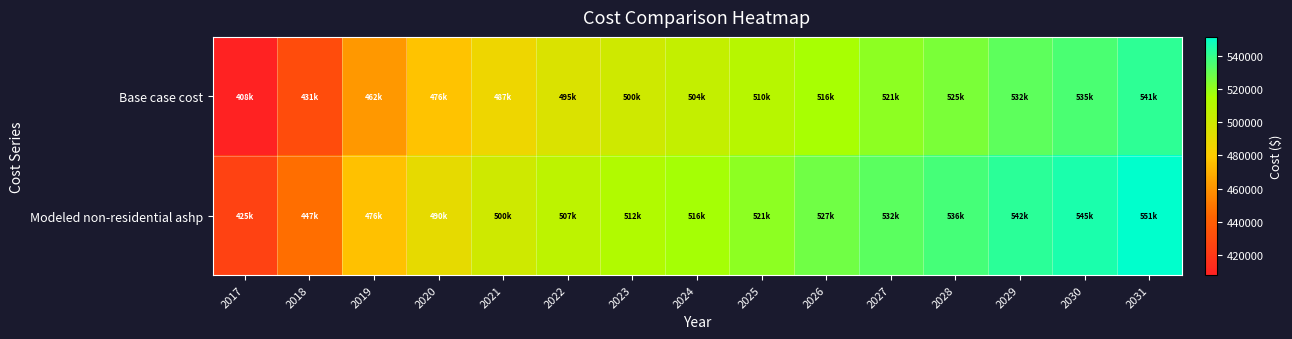

Which series has the widest spread of values?

Base case cost